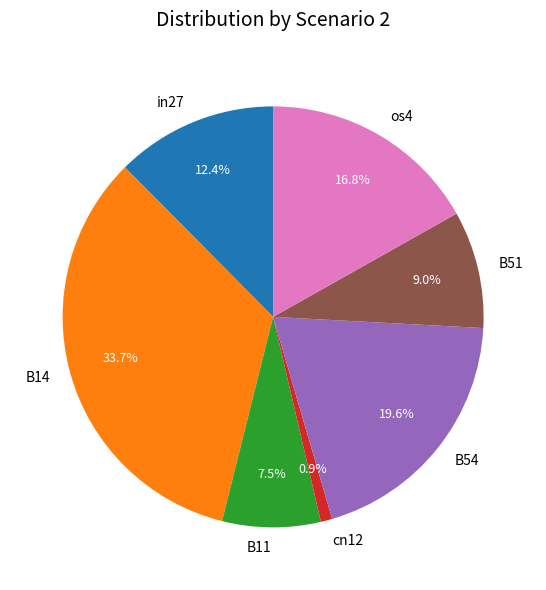

Do os4 and cn12 together represent more than half of the pie?

No